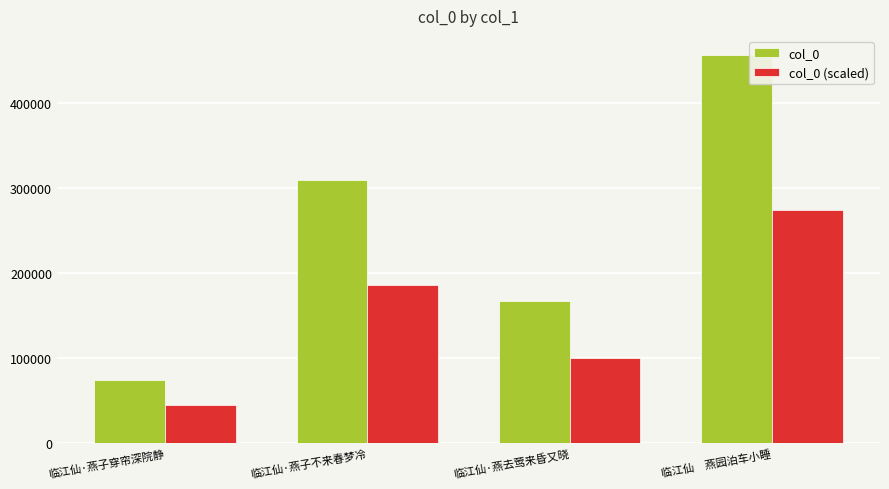

True or false: col_0 has a value of 103439.2 at 临江仙·燕子穿帘深院静.

False